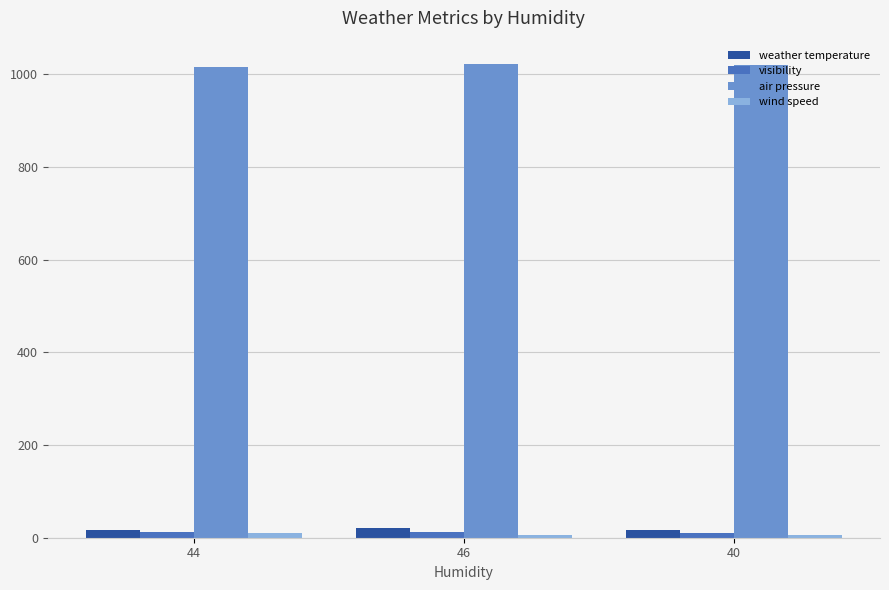

The air pressure series shows 629.3 at 46. True or false?

False